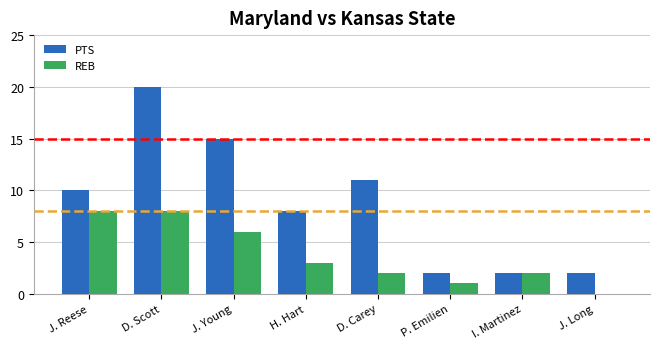

Reading left to right, extract all data points from this chart.

PTS: 10	20	15	8	11	2	2	2
REB: 8	8	6	3	2	1	2	0